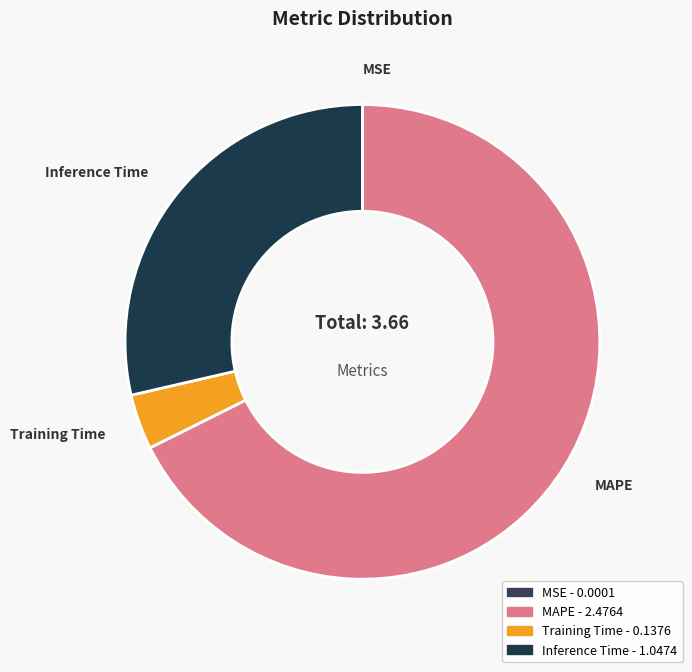

Does any single category account for the majority?

Yes